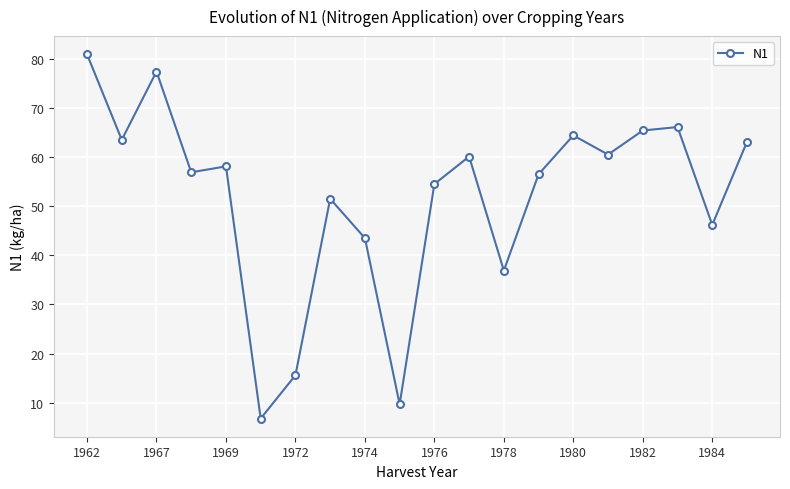

What is the minimum value shown in the chart?

6.8